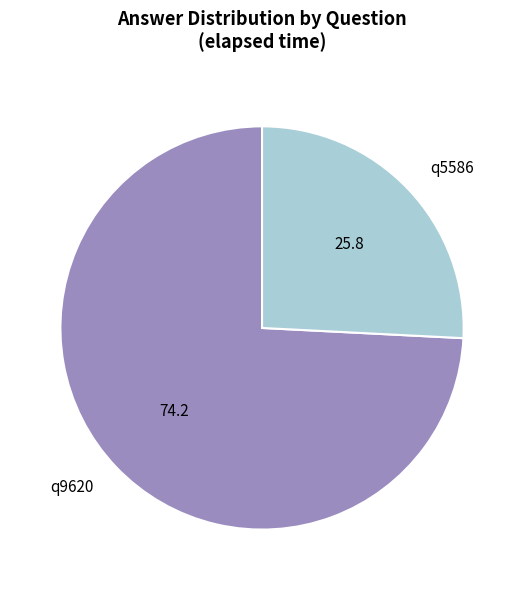

True or false: q9620 accounts for 69% of the total.

False